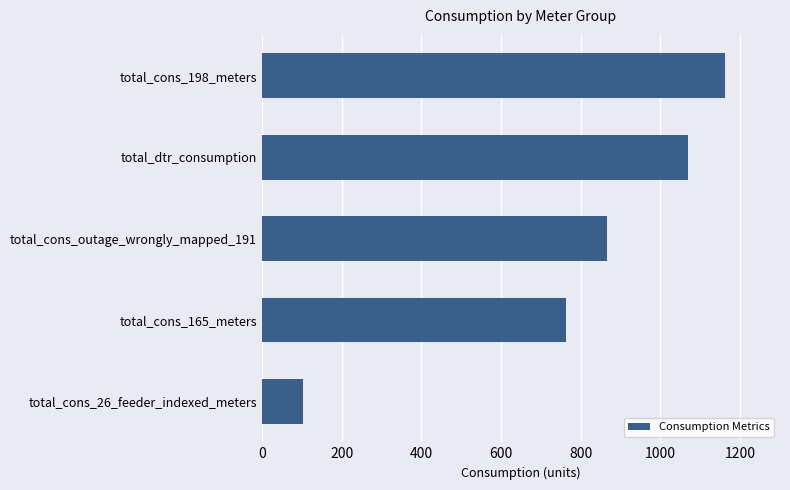

Where is the data nearest to the value 632?

total_cons_165_meters